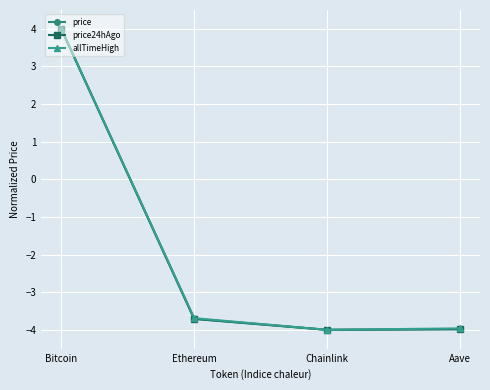

Which label corresponds to the largest value in the chart?

Bitcoin